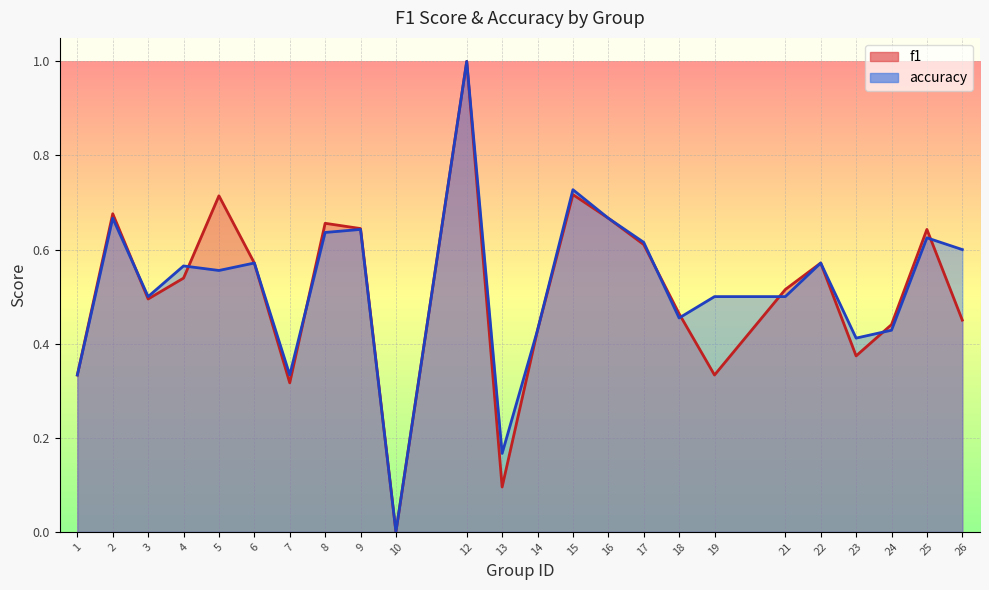

At 5, list the series in order from largest to smallest.

f1, accuracy